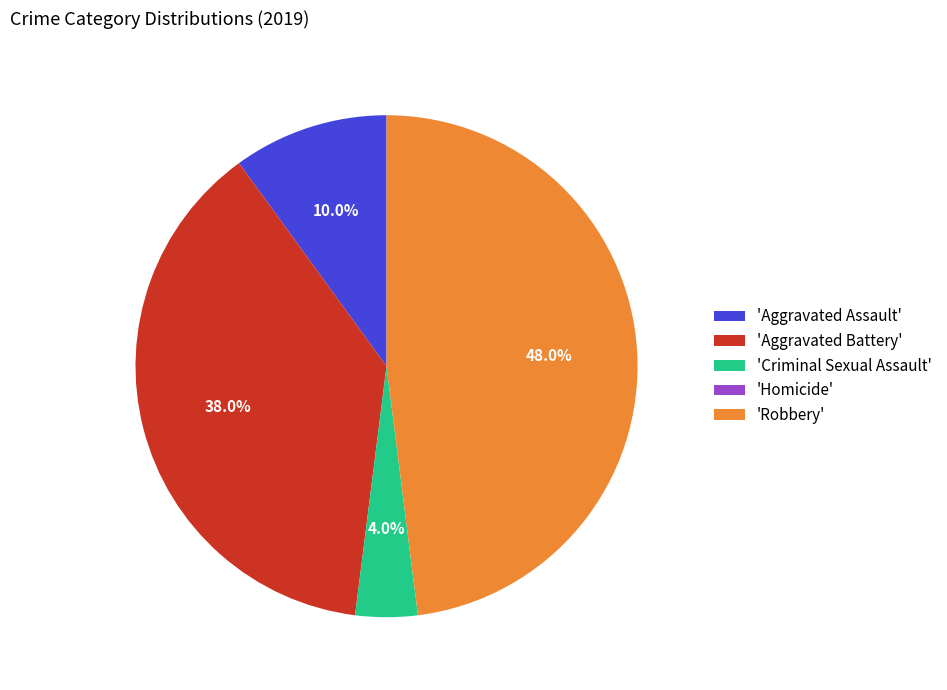

How much of the chart is everything except 'Aggravated Battery'?

62.0%